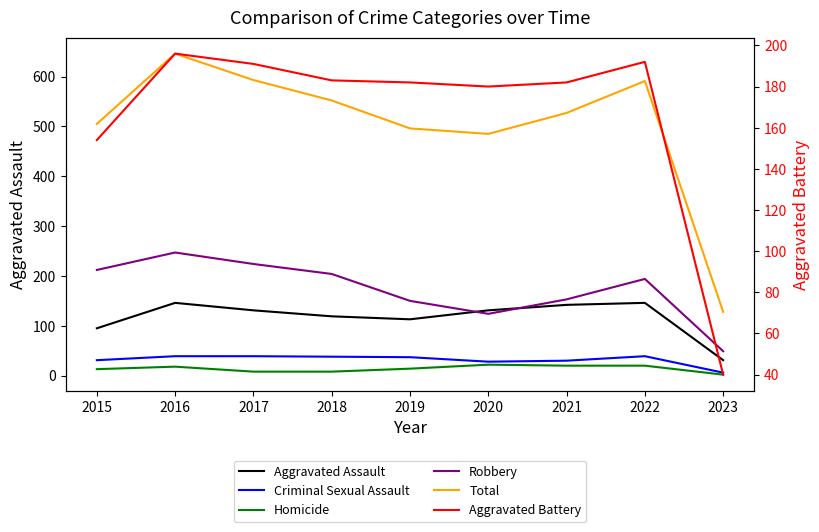

Which series has the largest range (max minus min)?

Total